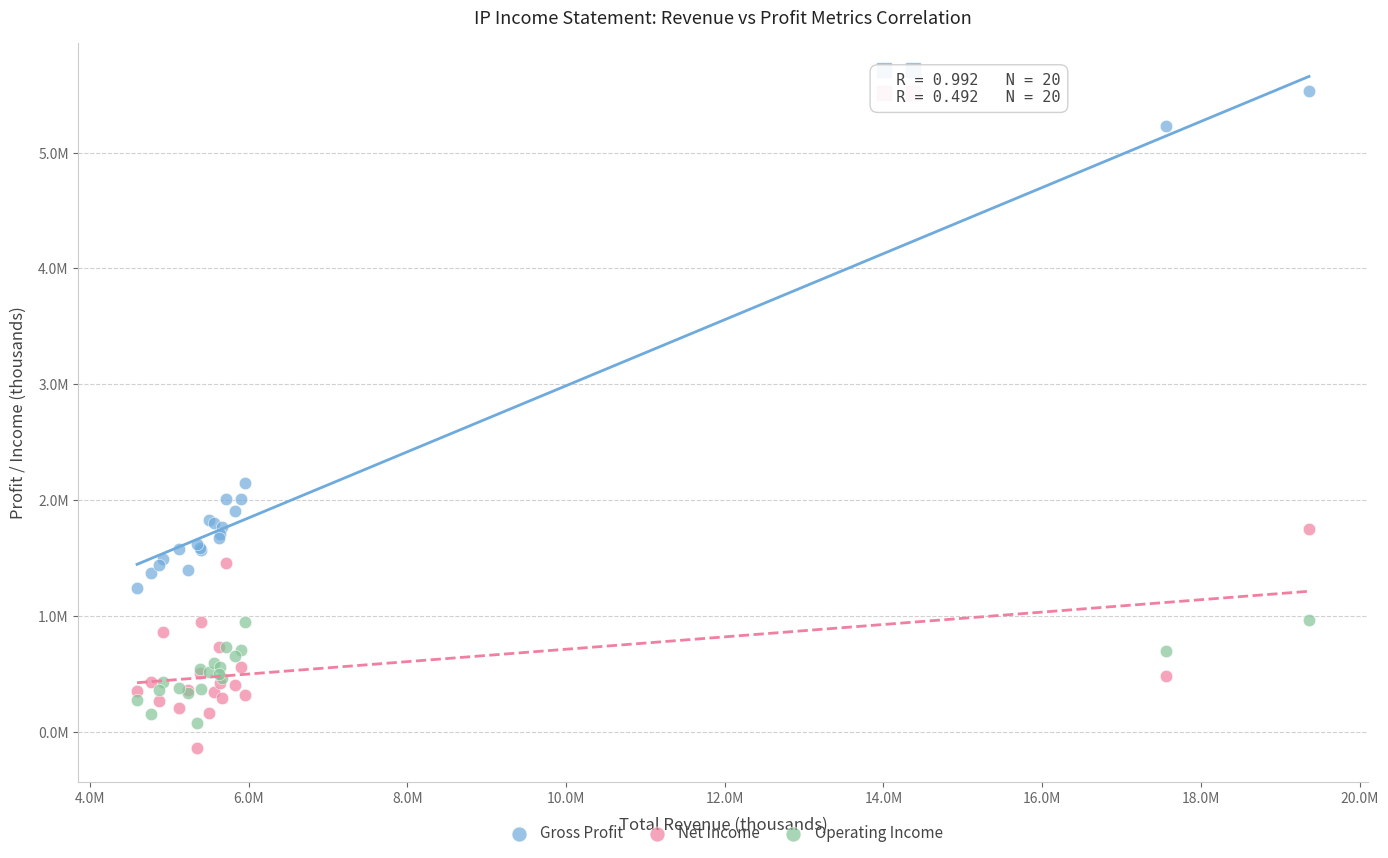

Which series reaches the maximum Y coordinate?

Gross Profit